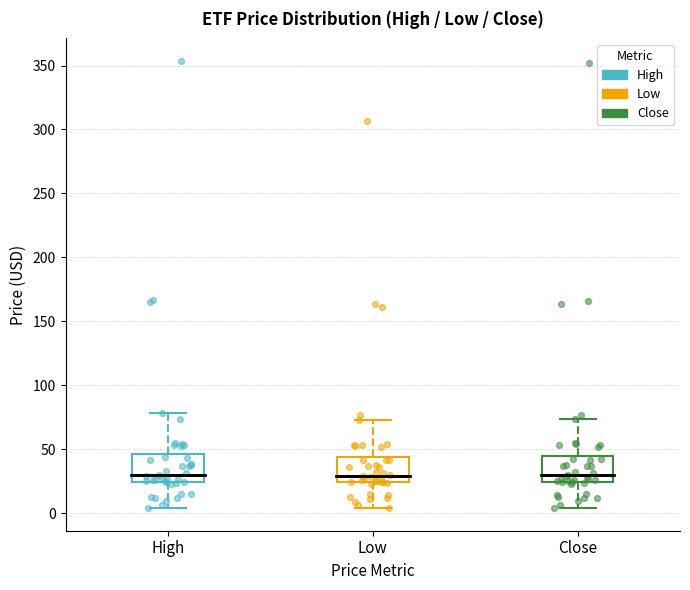

Reading left to right, transcribe this box plot: for each box, give where its median line is, the range the box spans, and where its two whiskers end, as read against the y-axis. The values are not printed on the chart, so give them approximately, as read against the axis.

High: median 30, box 25 to 45, whiskers 5 to 80
Low: median 30, box 25 to 45, whiskers 5 to 75
Close: median 30, box 25 to 45, whiskers 5 to 75